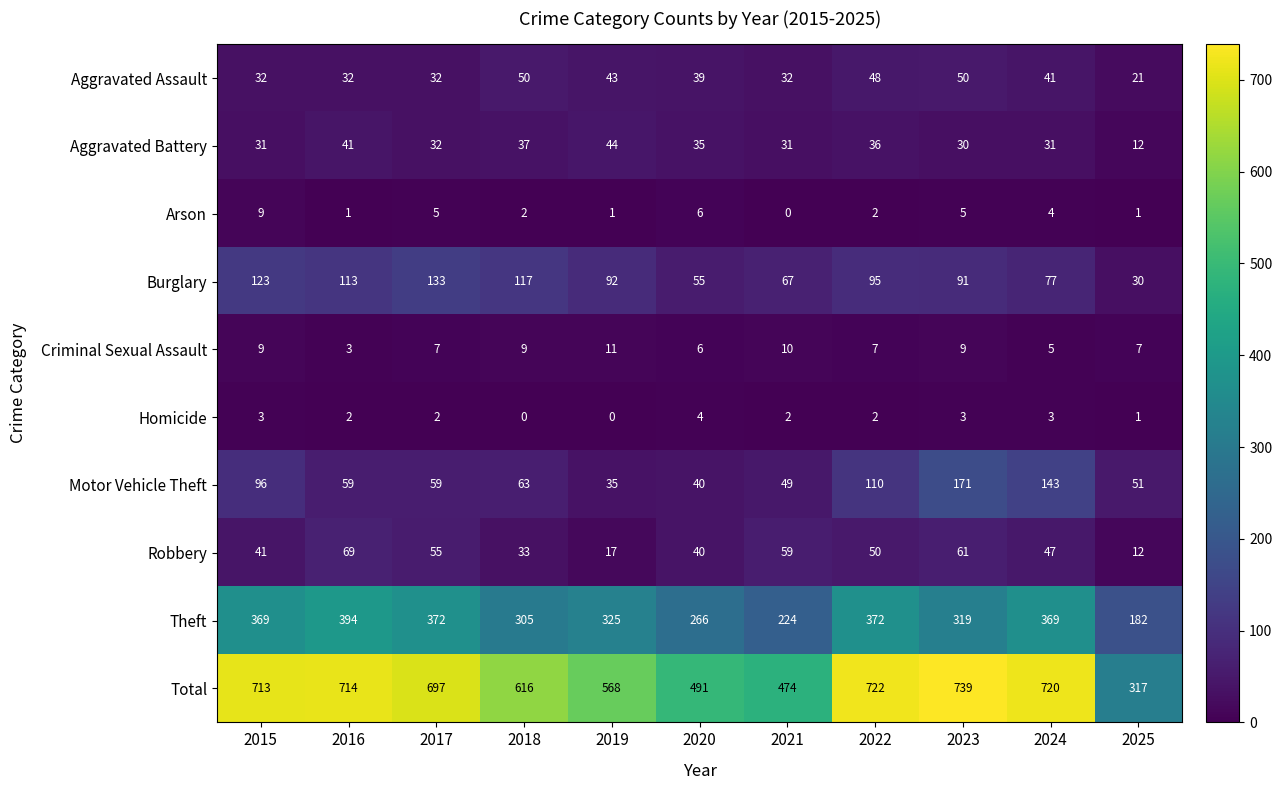

Count the number of categories in the chart.

11